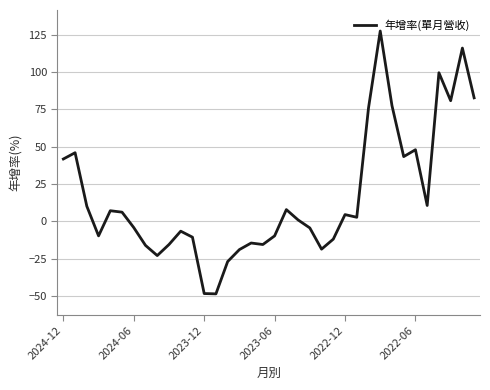

What is the difference between the maximum and minimum values?

175.8